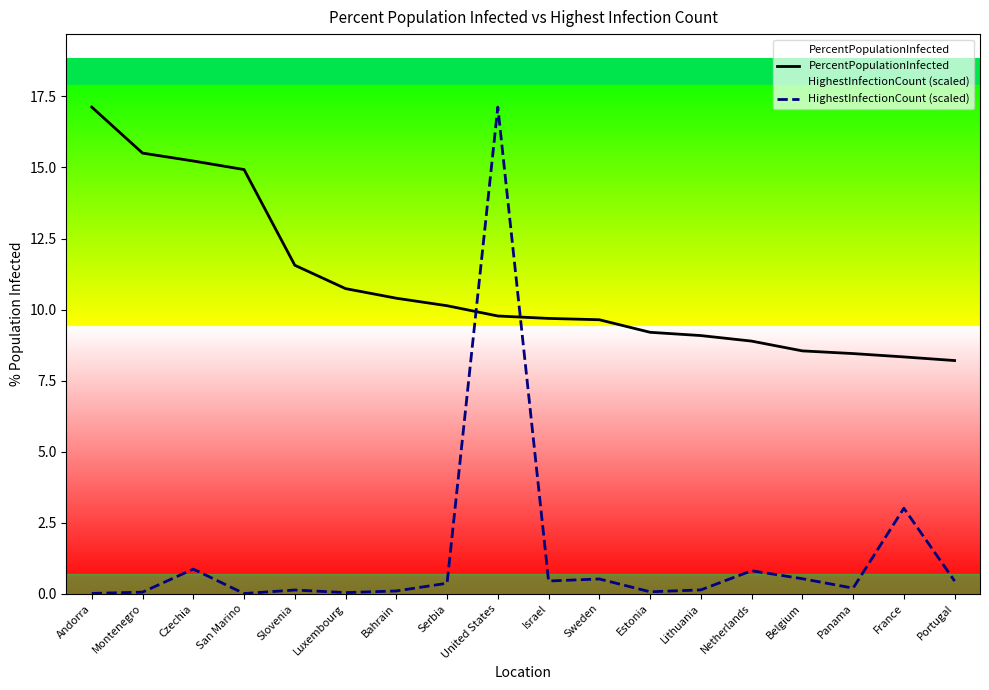

What is the sum of the HighestInfectionCount (scaled) values at Belgium and Slovenia?

0.7